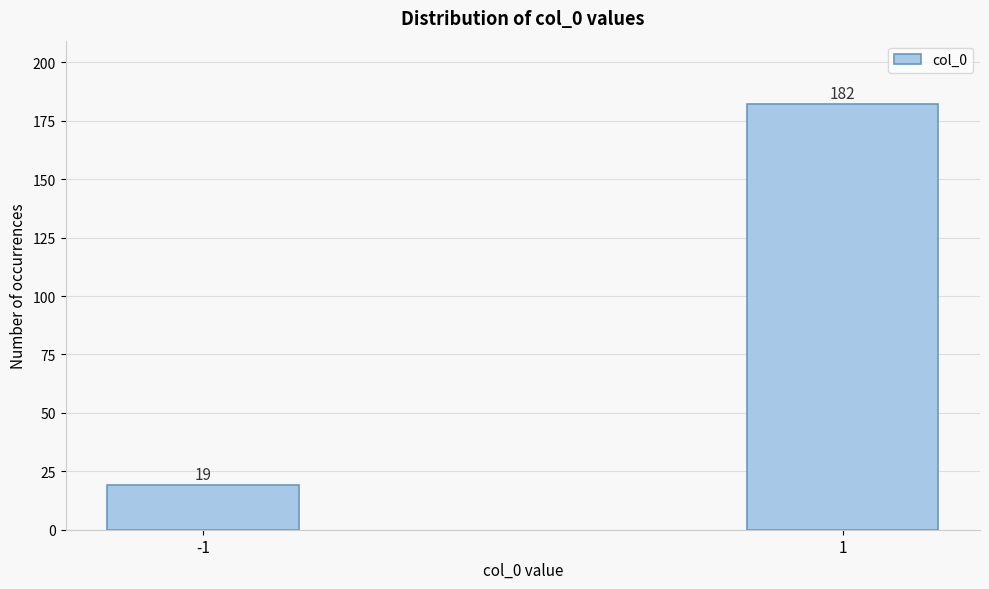

Reading left to right, list all the values displayed in this chart.

-1=19	1=182